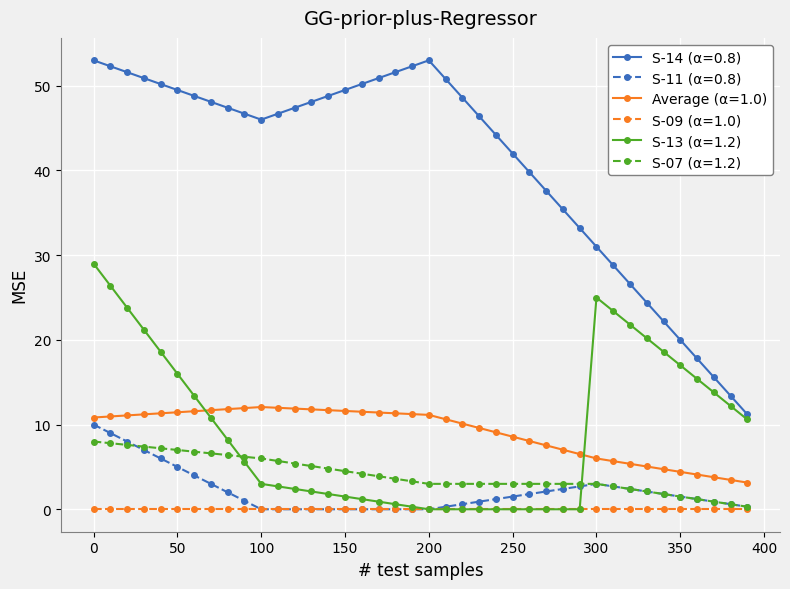

Which series has the largest range (max minus min)?

S-14 (α=0.8)